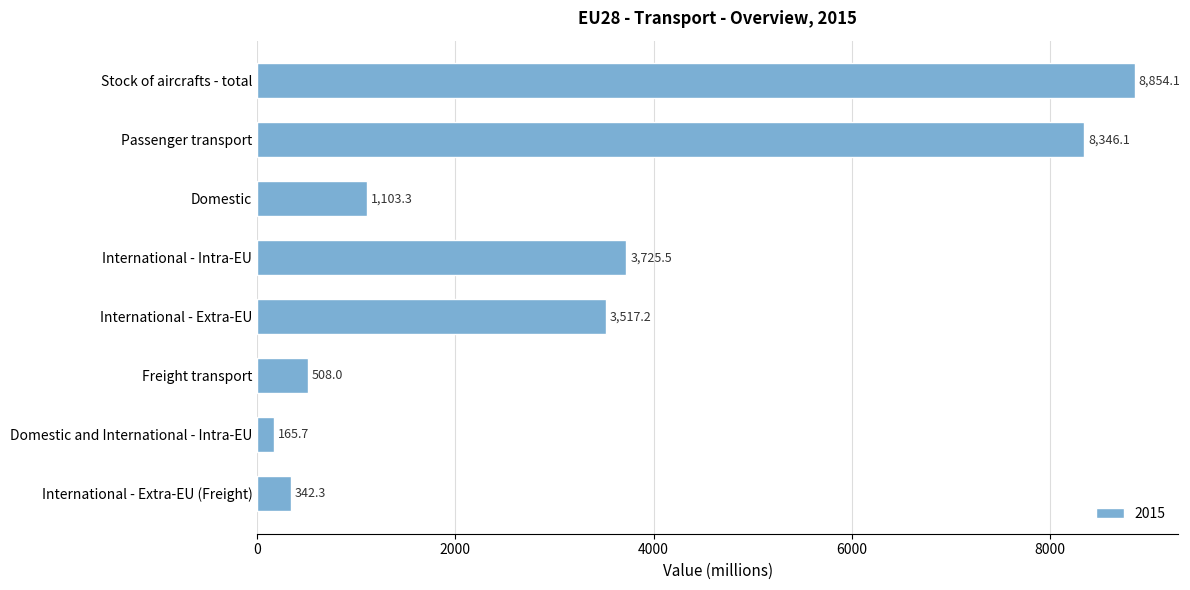

What position from the top is Domestic?

3